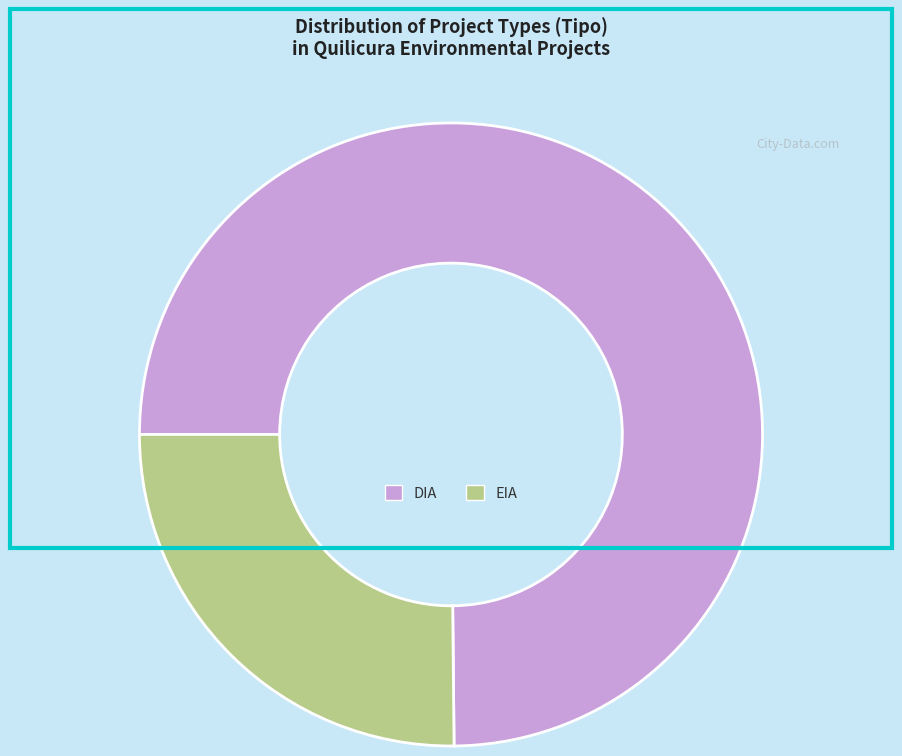

Does any single category account for the majority?

Yes